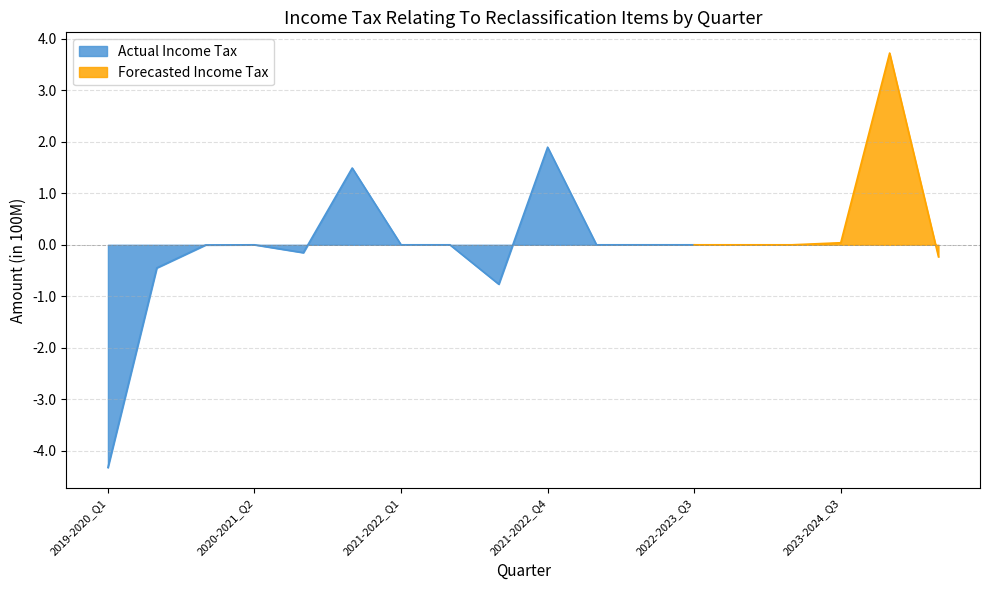

What is the sum of all values?

122160000